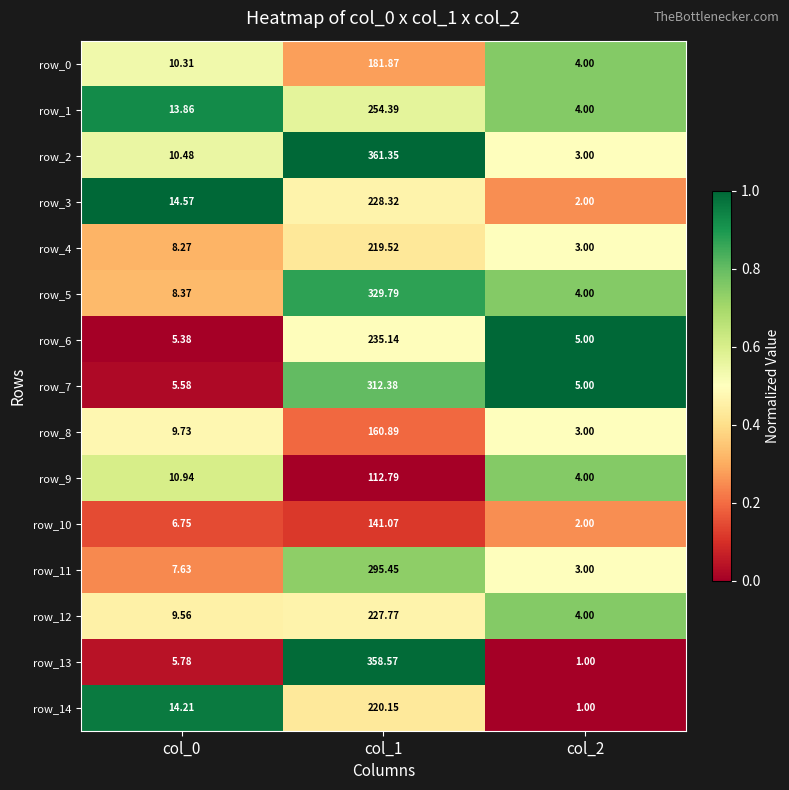

Which series has the largest total across all categories?

row_2